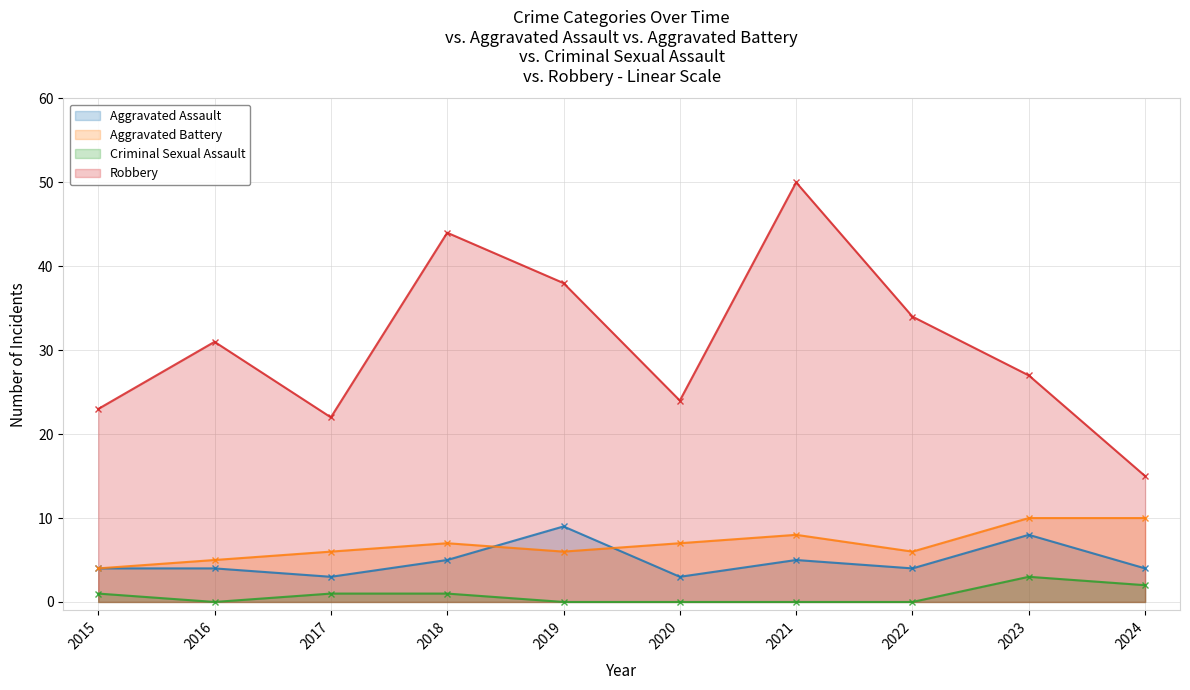

True or false: Robbery and Aggravated Battery cross at least once.

False